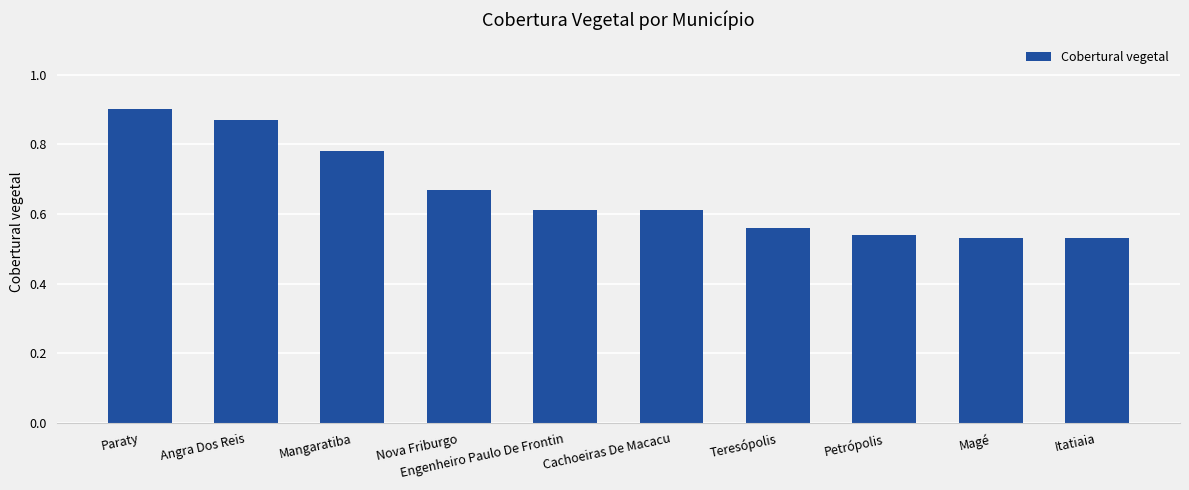

What position from the left is Engenheiro Paulo De Frontin?

5